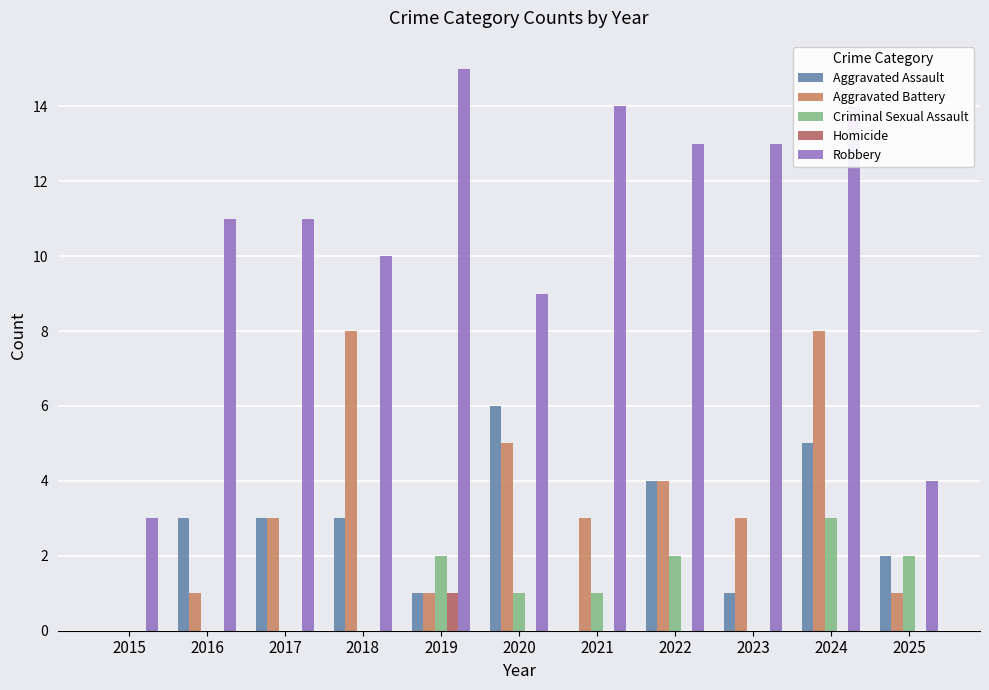

What is the total value across all series at 2019?

20